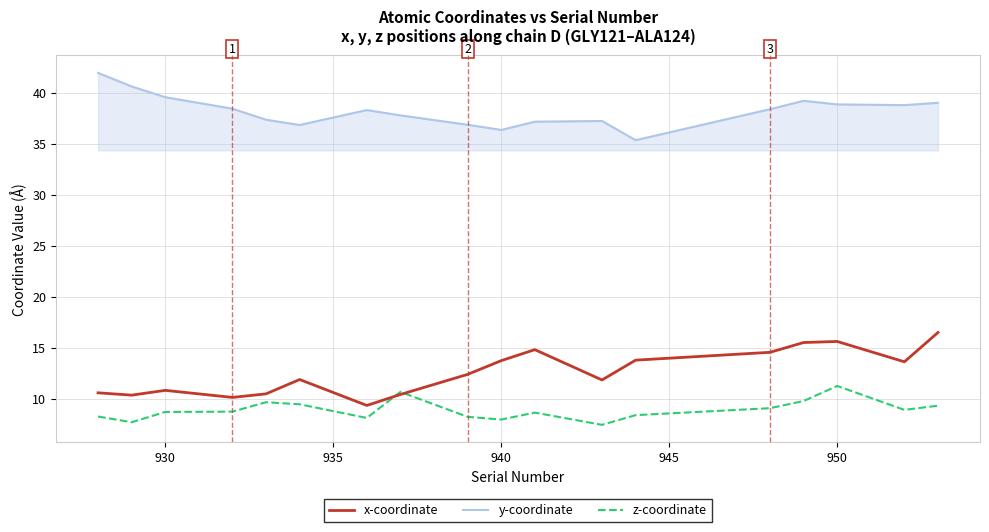

How many intersections are there between z-coordinate and x-coordinate?

2